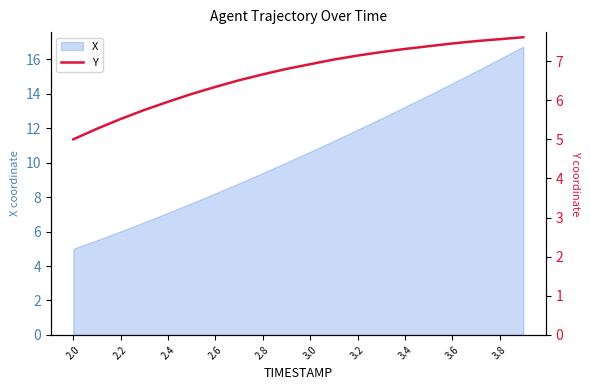

The X series shows 3.7 at 3.4. True or false?

False